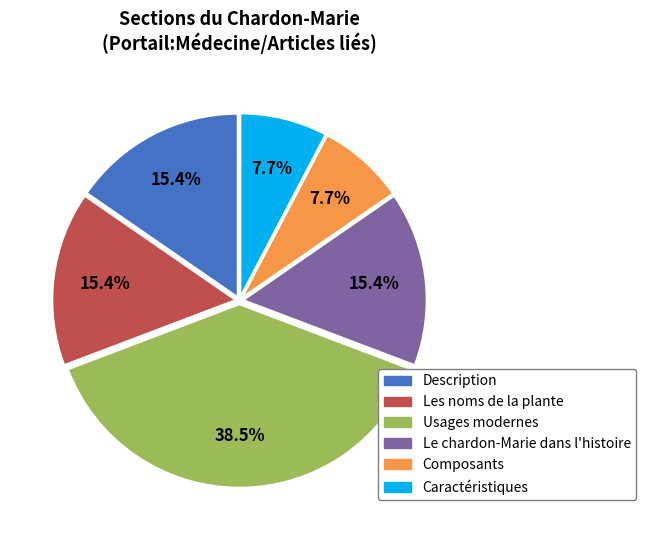

Count the number of slices in the pie.

6